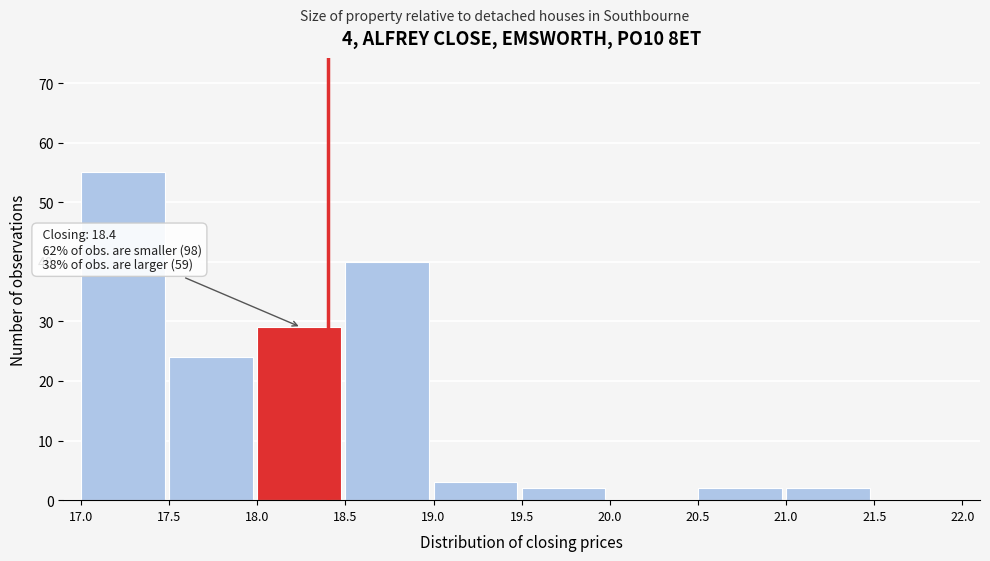

Over which range of the x-axis is the bar tallest?

17.0 to 17.5